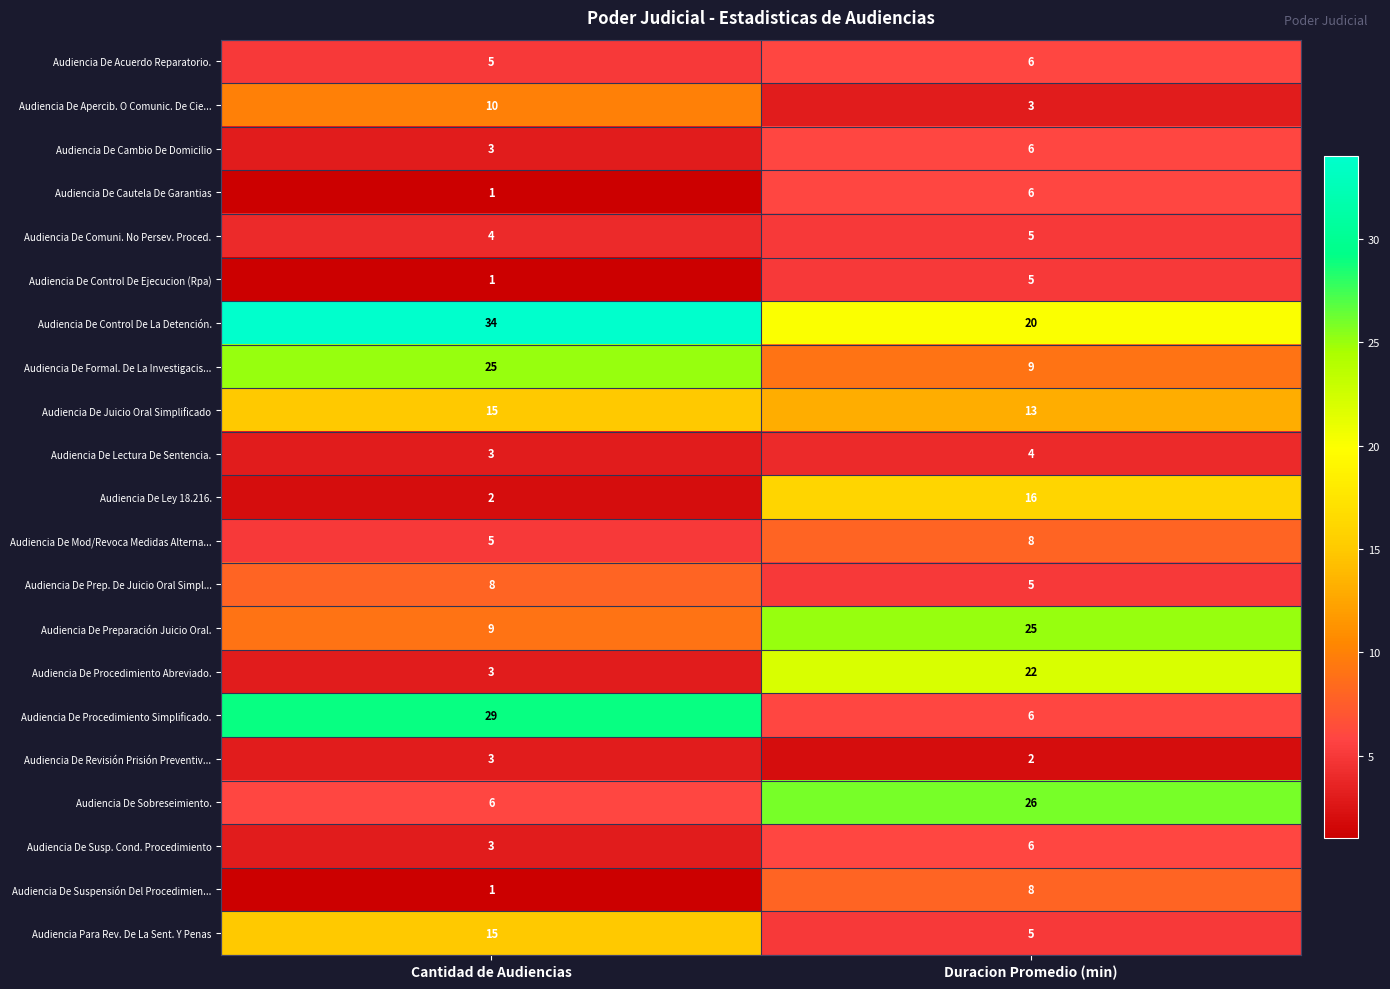

List the labels in order of Audiencia De Mod/Revoca Medidas Alterna... value, largest first.

Duracion Promedio (min), Cantidad de Audiencias